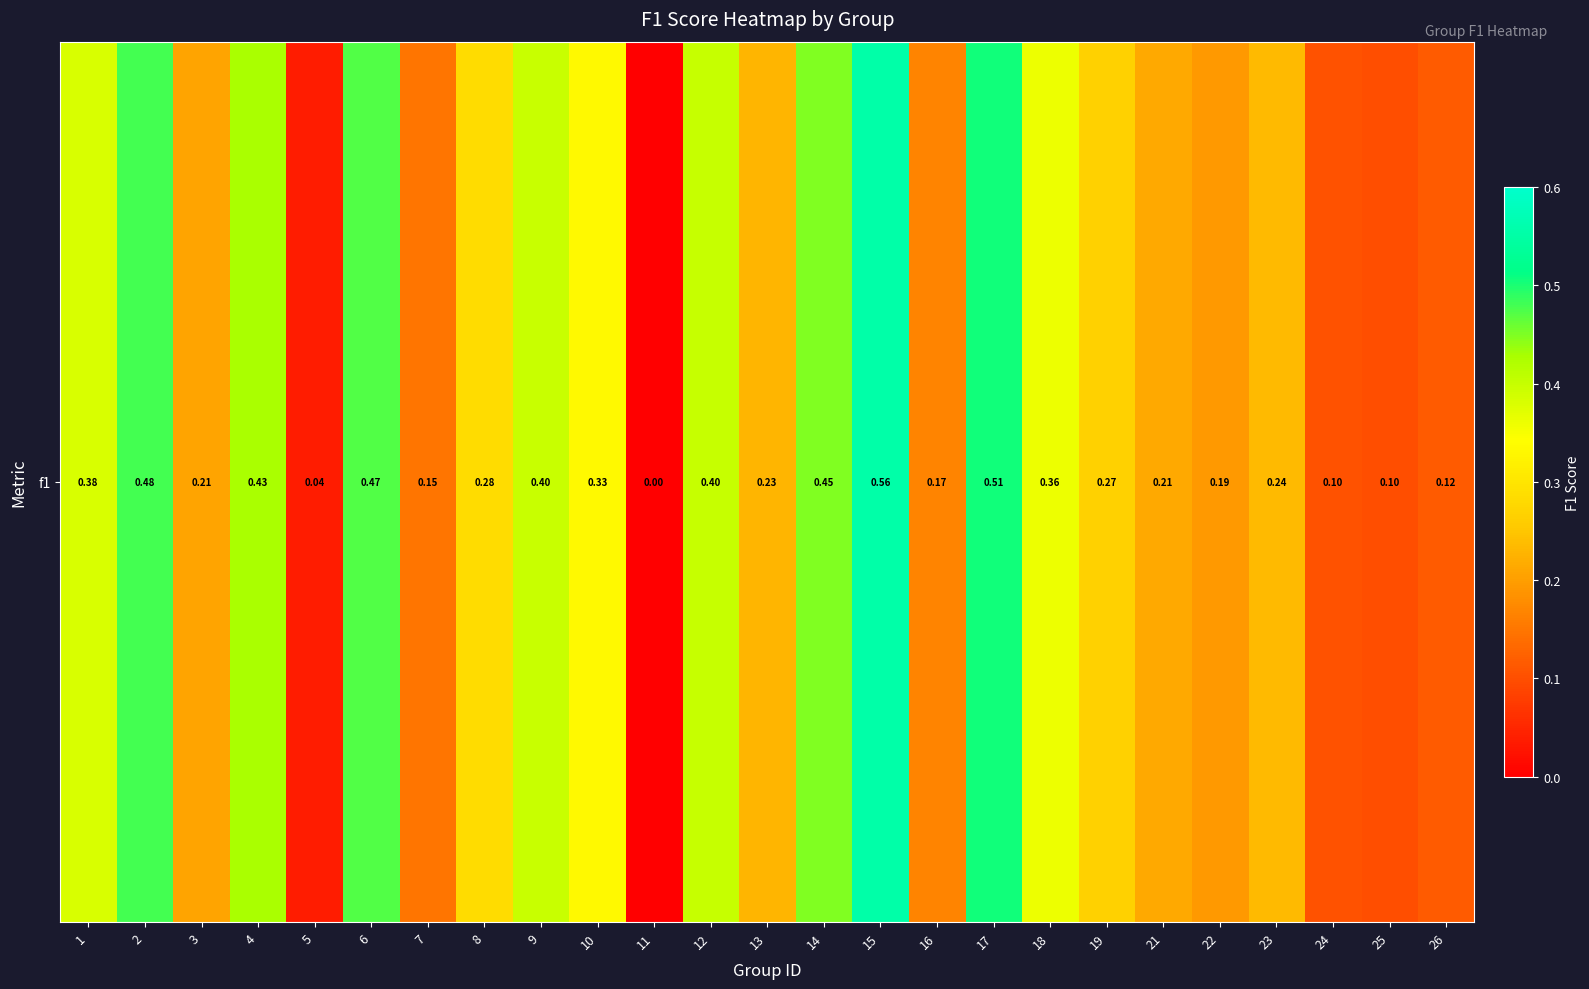

What is the greatest value displayed?

0.6